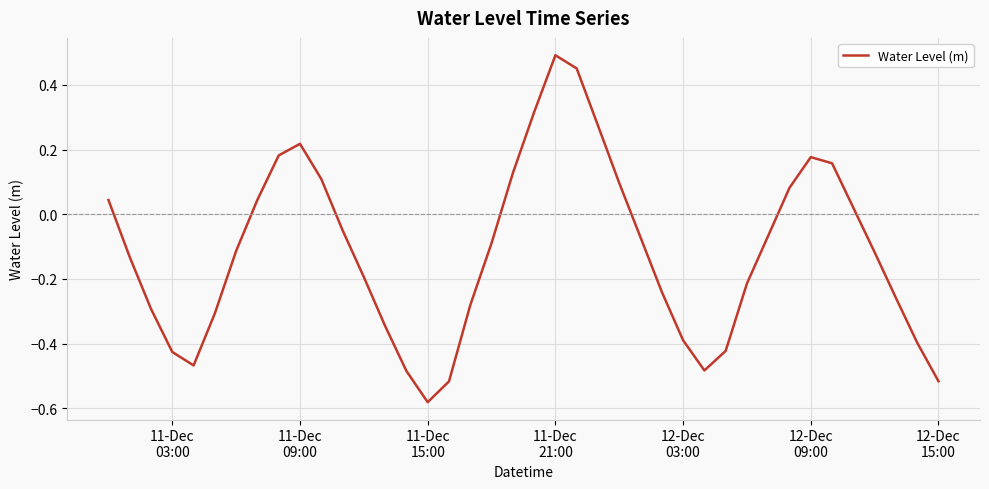

What is the difference between the maximum and minimum values?

1.1